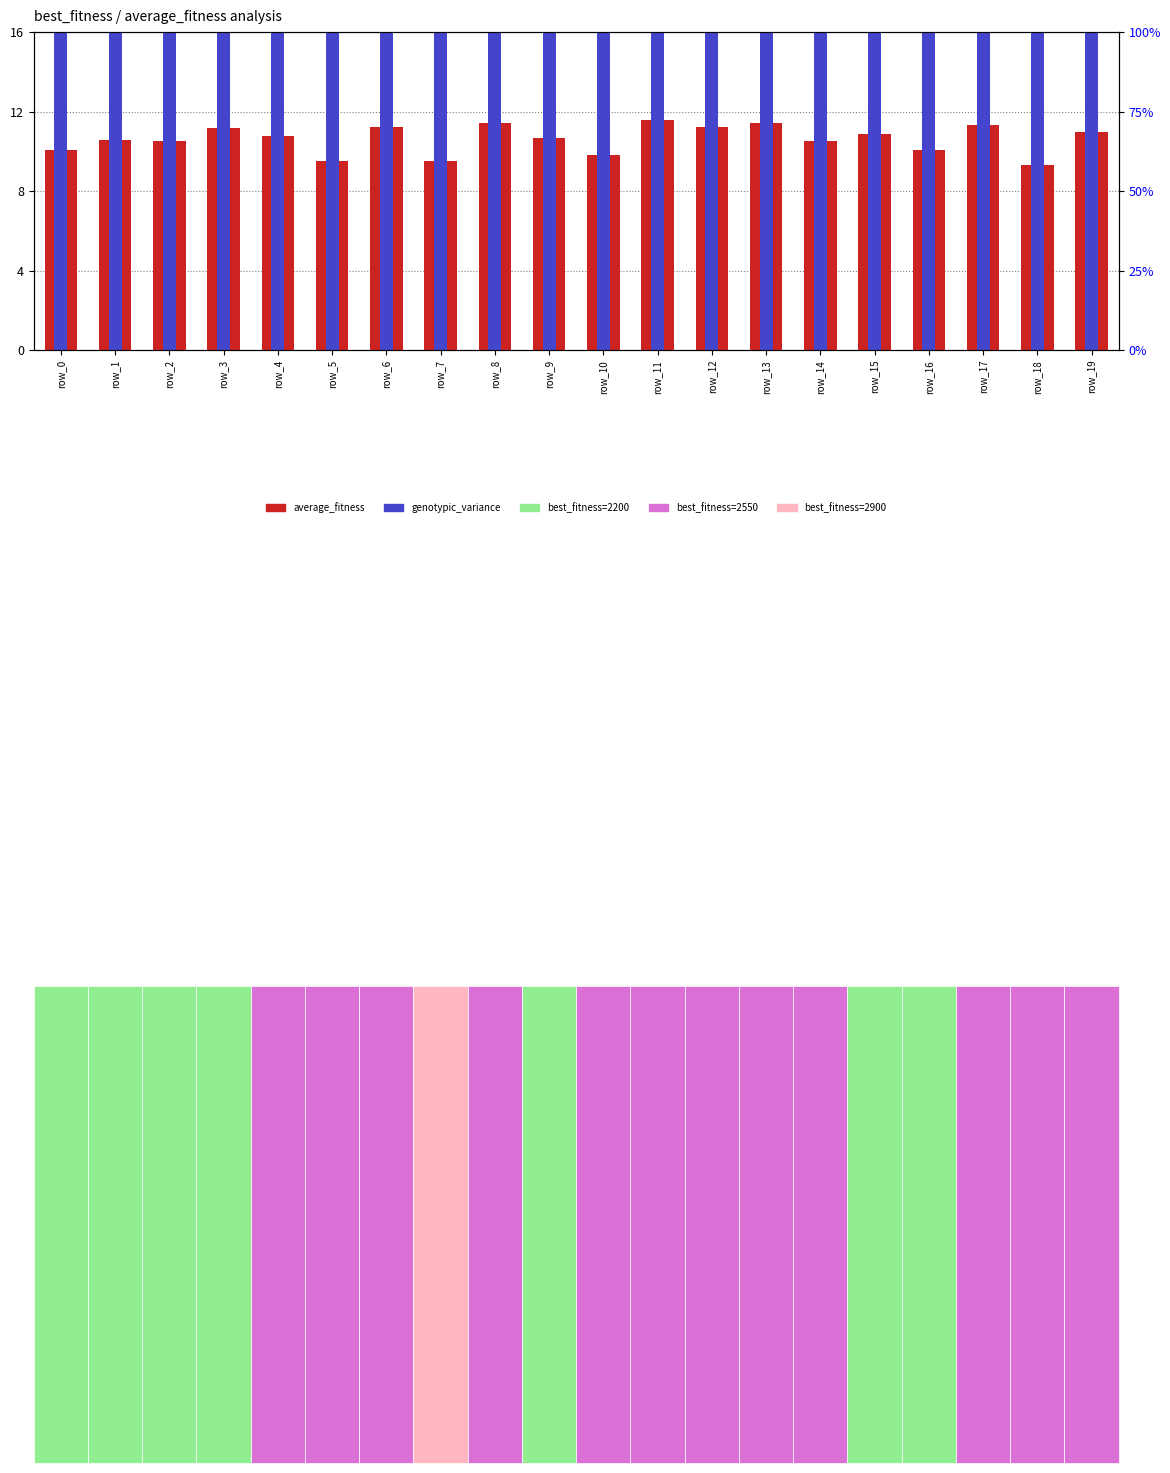

At how many categories does at least one series exceed 70?

1